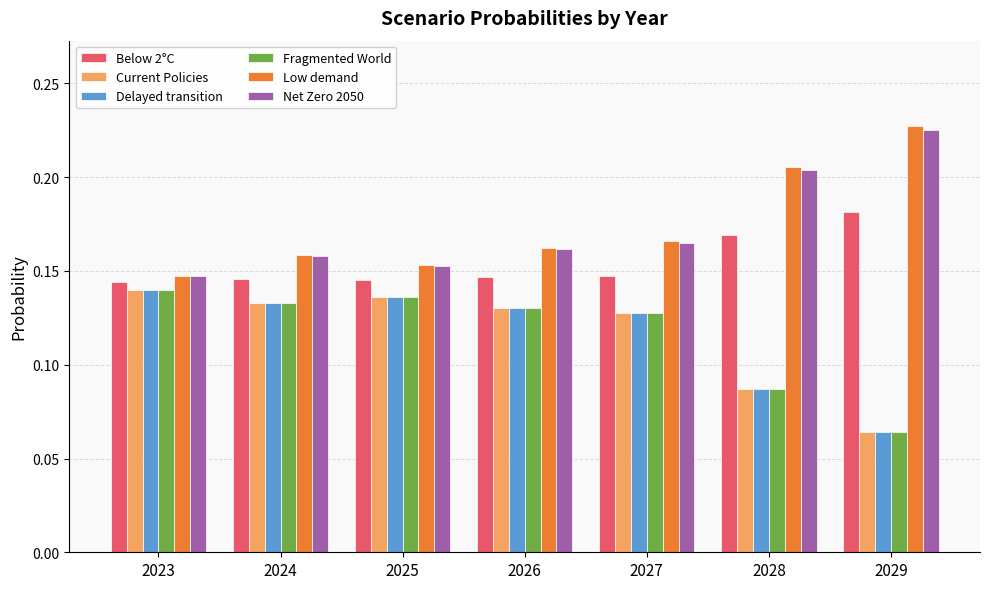

Is the value of Below 2°C at 2028 greater than the value of Fragmented World at 2027?

Yes